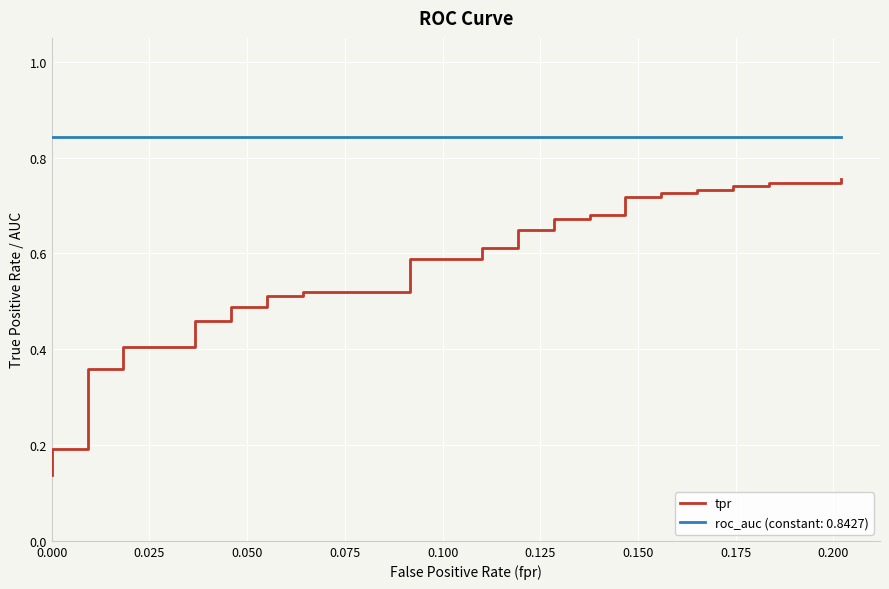

Rank the series by their maximum value, from highest to lowest.

roc_auc, tpr